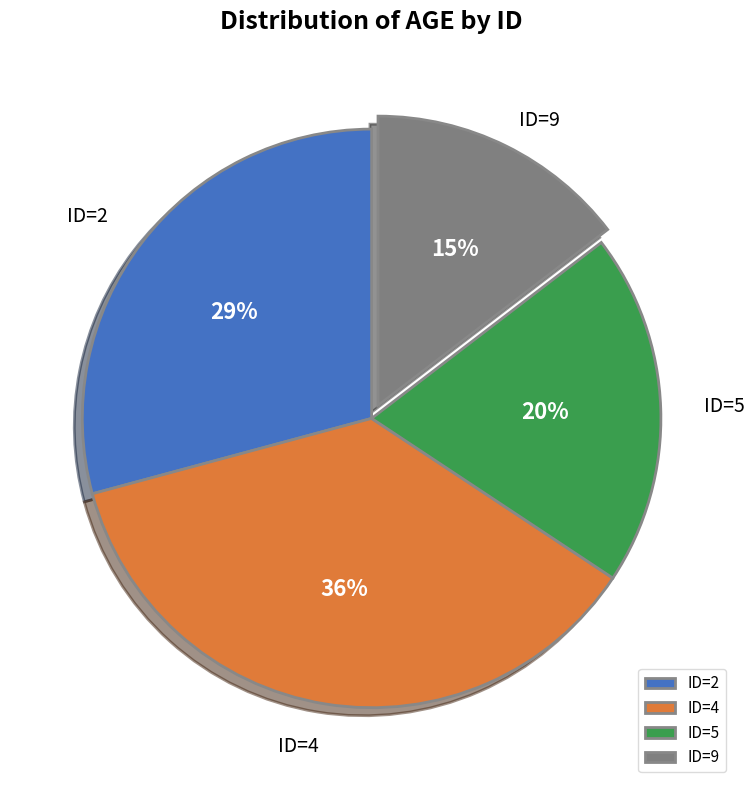

Which slice is the smallest?

ID=9